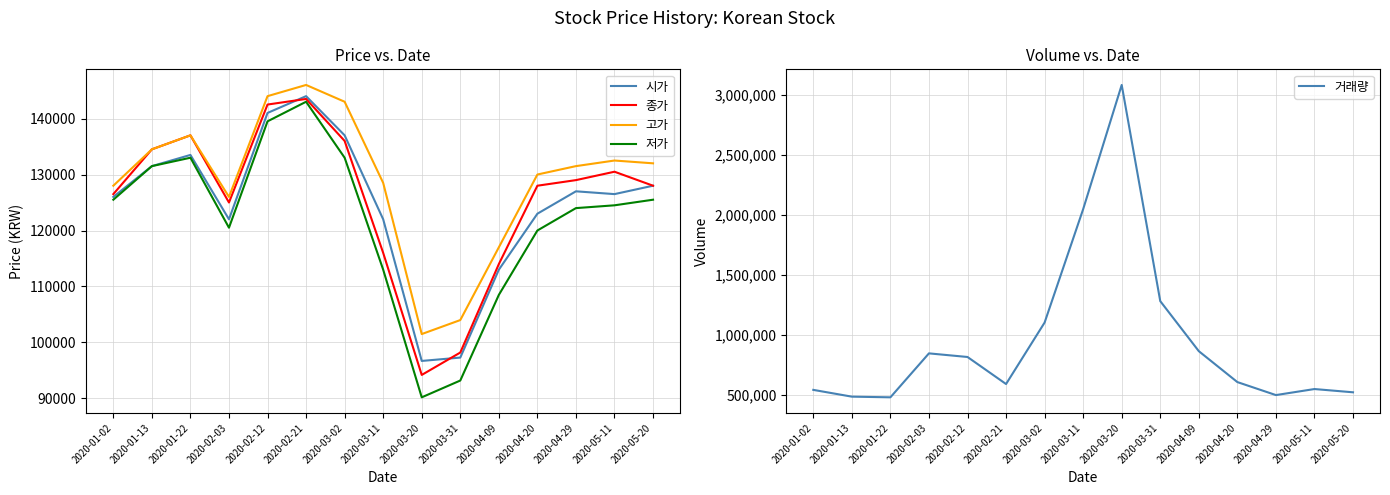

True or false: 거래량 and 고가 cross at least once.

False